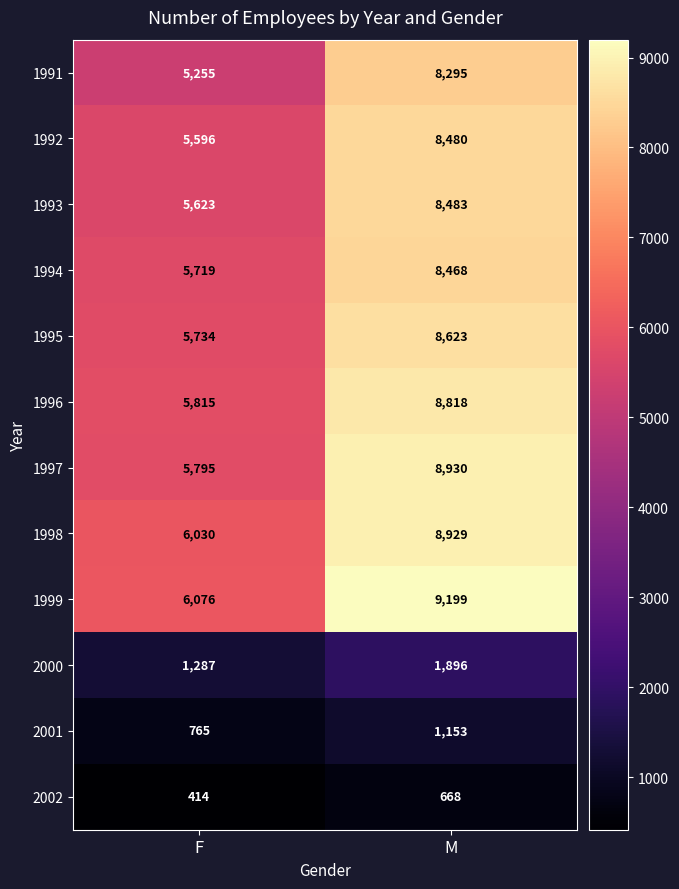

Which label corresponds to the smallest value in the chart?

F